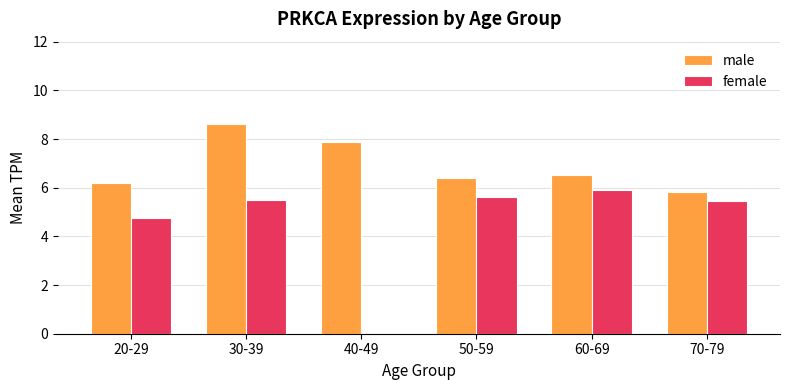

The value of female at 50-59 is 5.6. True or false?

True